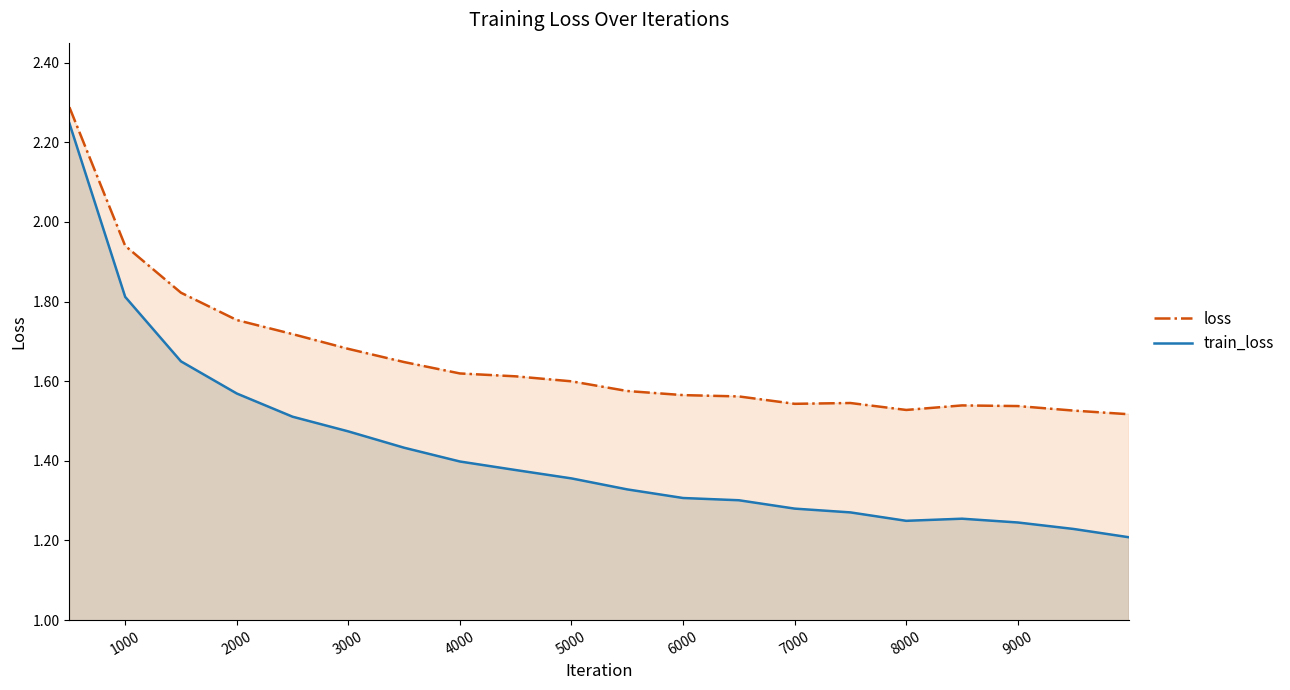

True or false: train_loss and loss intersect in this chart.

False